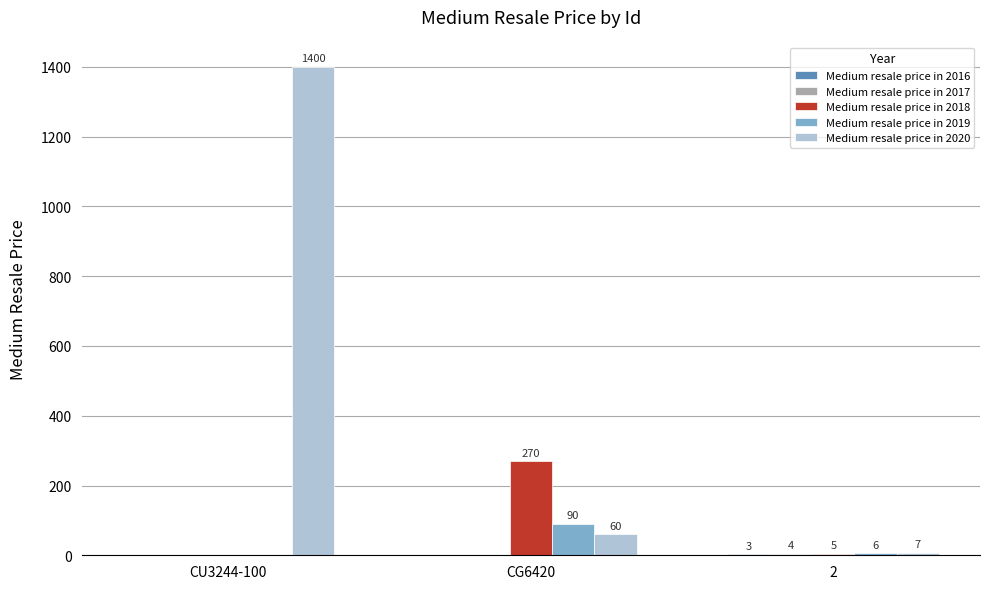

Between CU3244-100 and CG6420, which series saw the biggest shift?

Medium resale price in 2020